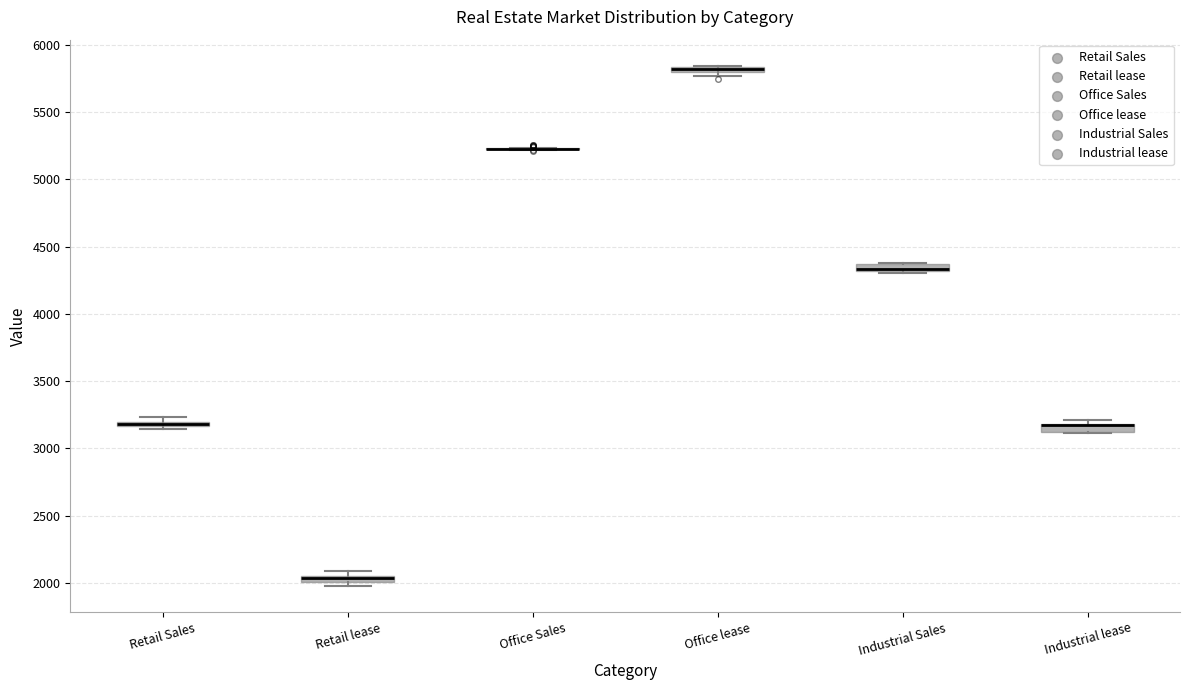

Where is the lower edge of the box for Industrial Sales on the y-axis? The values are not printed on the chart, so give them approximately, as read against the axis.

4300